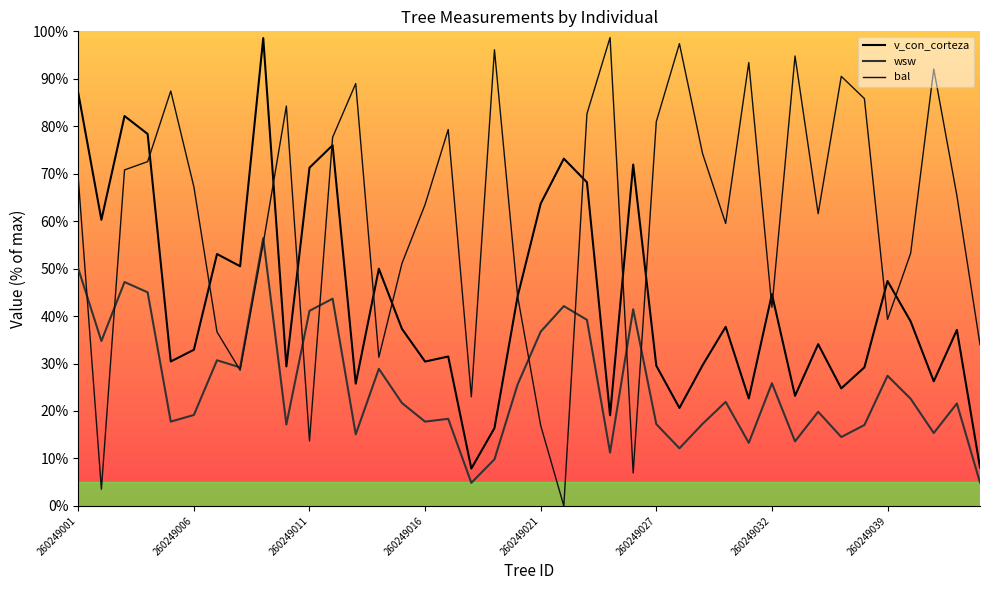

Is it true that wsw equals 21.7 at 260249015?

True